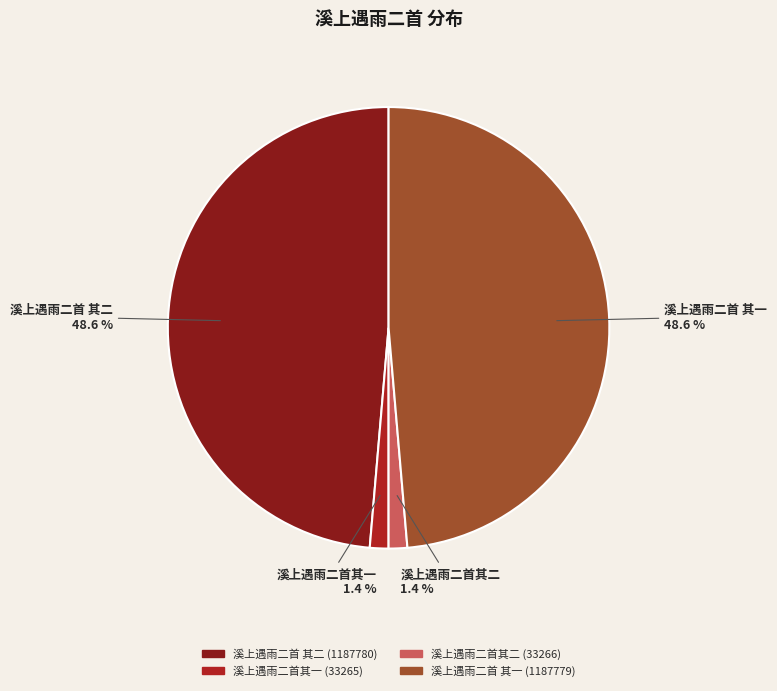

To the nearest percent, what percentage of the pie is 溪上遇雨二首 其二?

49%